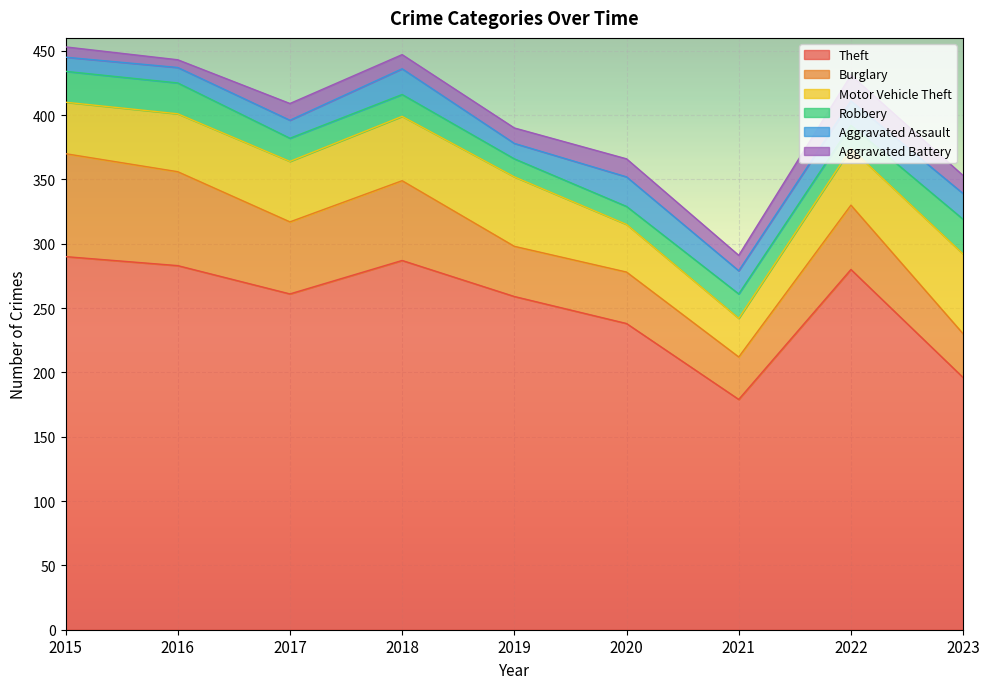

True or false: Aggravated Battery and Theft intersect in this chart.

False